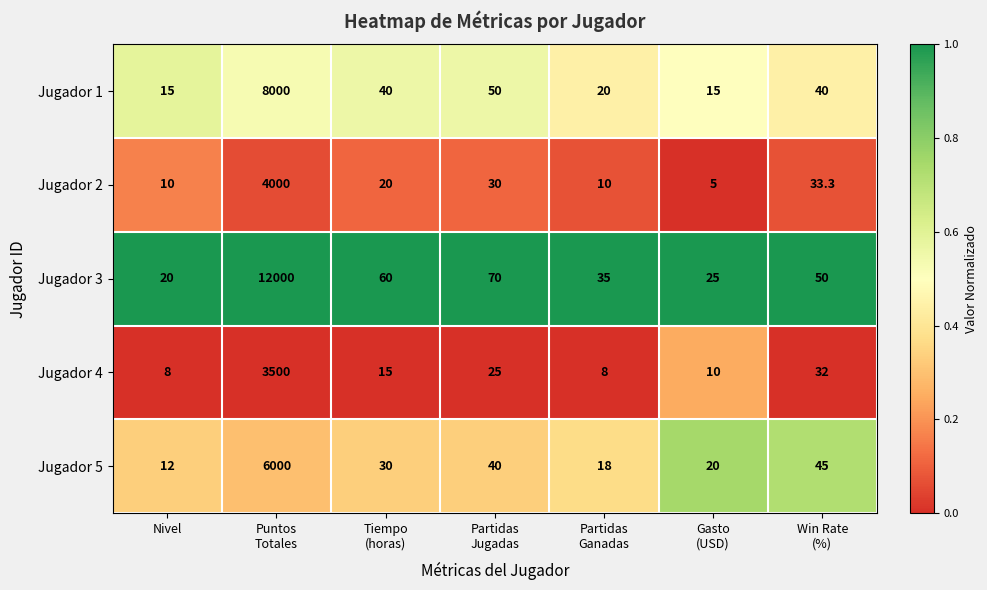

Which series has the largest range (max minus min)?

Jugador 3